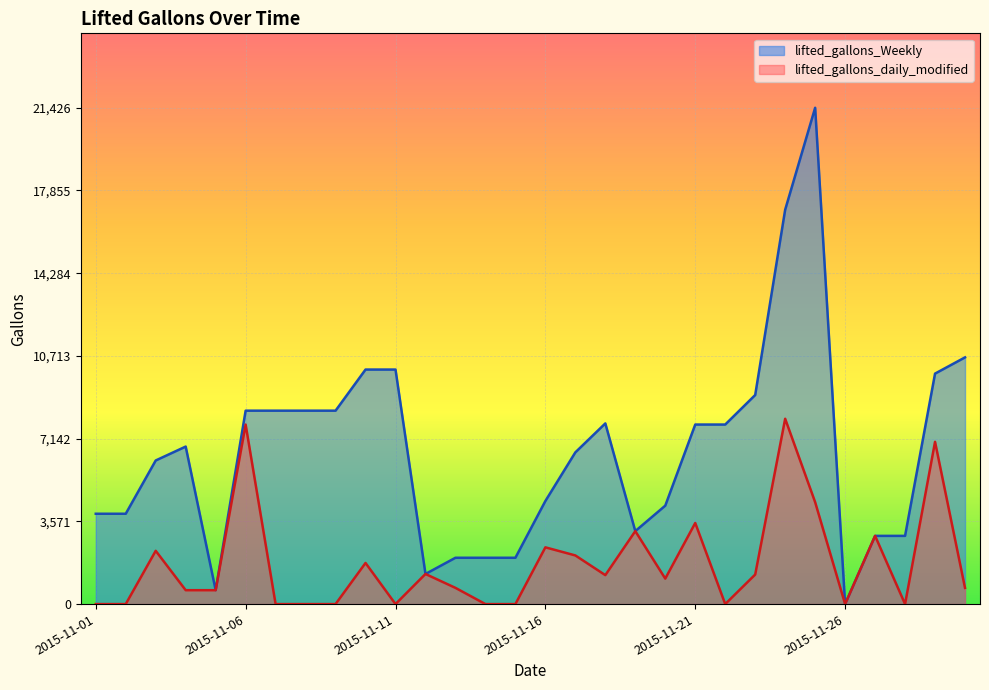

Which category has the lowest value in the lifted_gallons_Weekly series?

2015-11-26